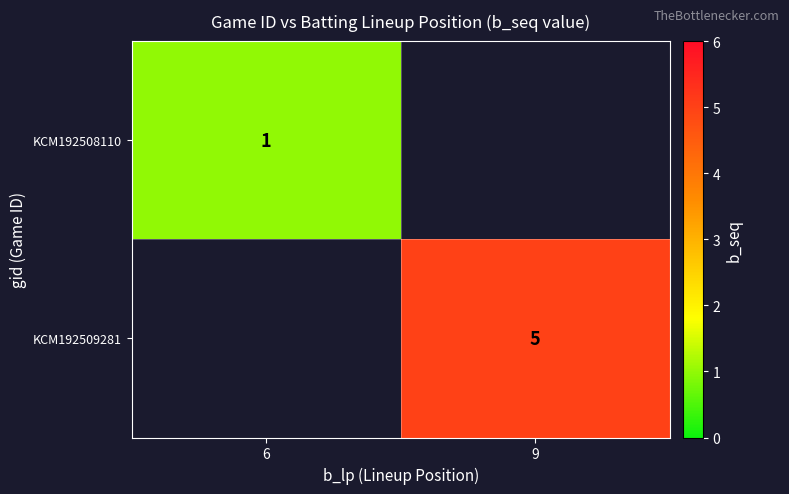

Is the value of KCM192509281 at 9 greater than the value of KCM192508110 at 6?

Yes